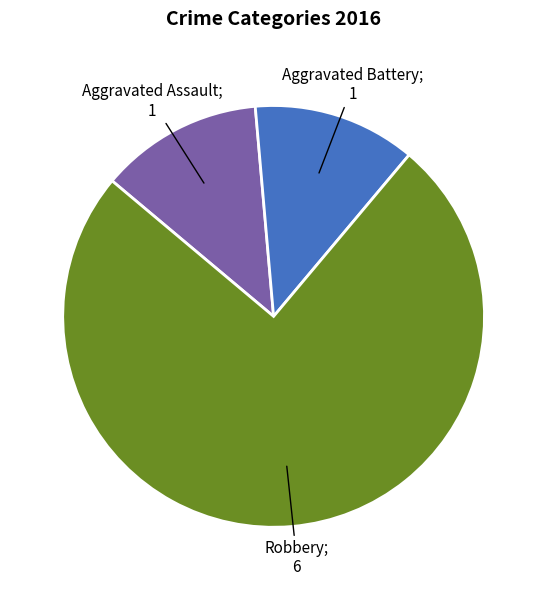

Count the number of slices in the pie.

3